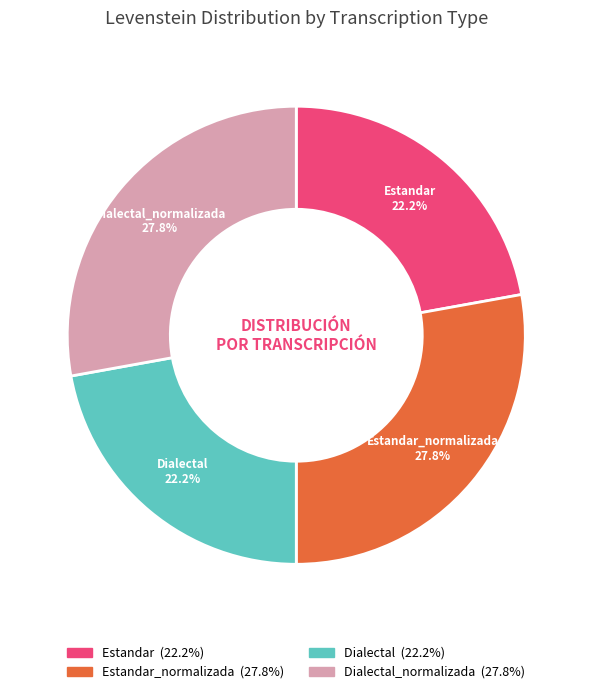

How many segments does this pie chart have?

4